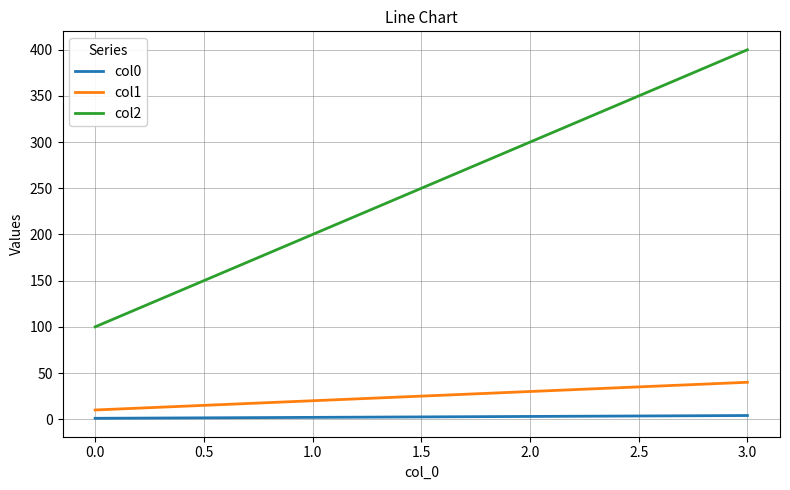

Rank the categories by col1 value from highest to lowest.

3.0, 2.0, 1.0, 0.0